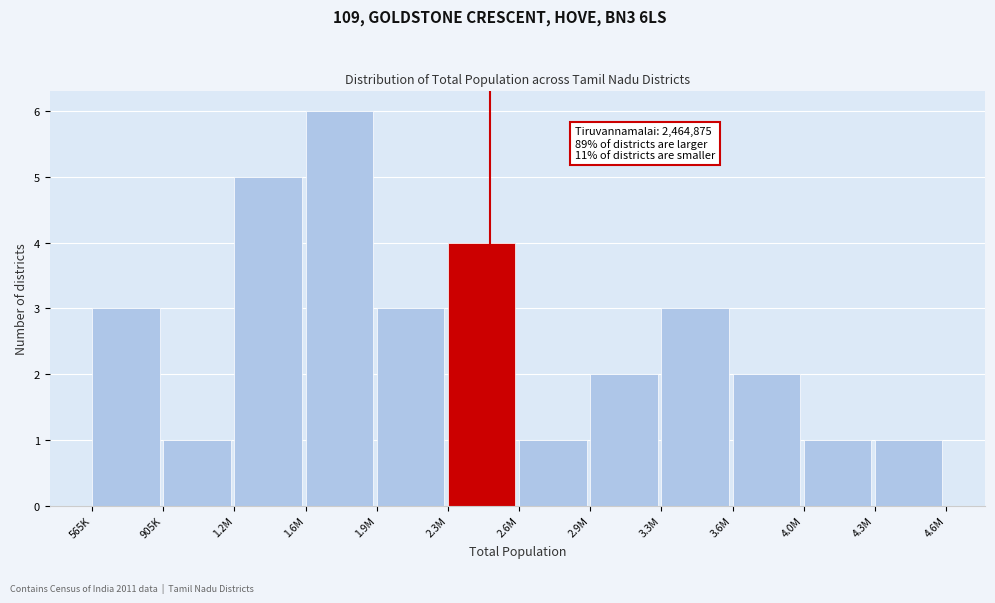

Reading right to left, list all the values displayed in this chart.

4.3M=1	4.0M=1	3.6M=2	3.3M=3	2.9M=2	2.6M=1	2.3M=4	1.9M=3	1.6M=6	1.2M=5	905K=1	565K=3